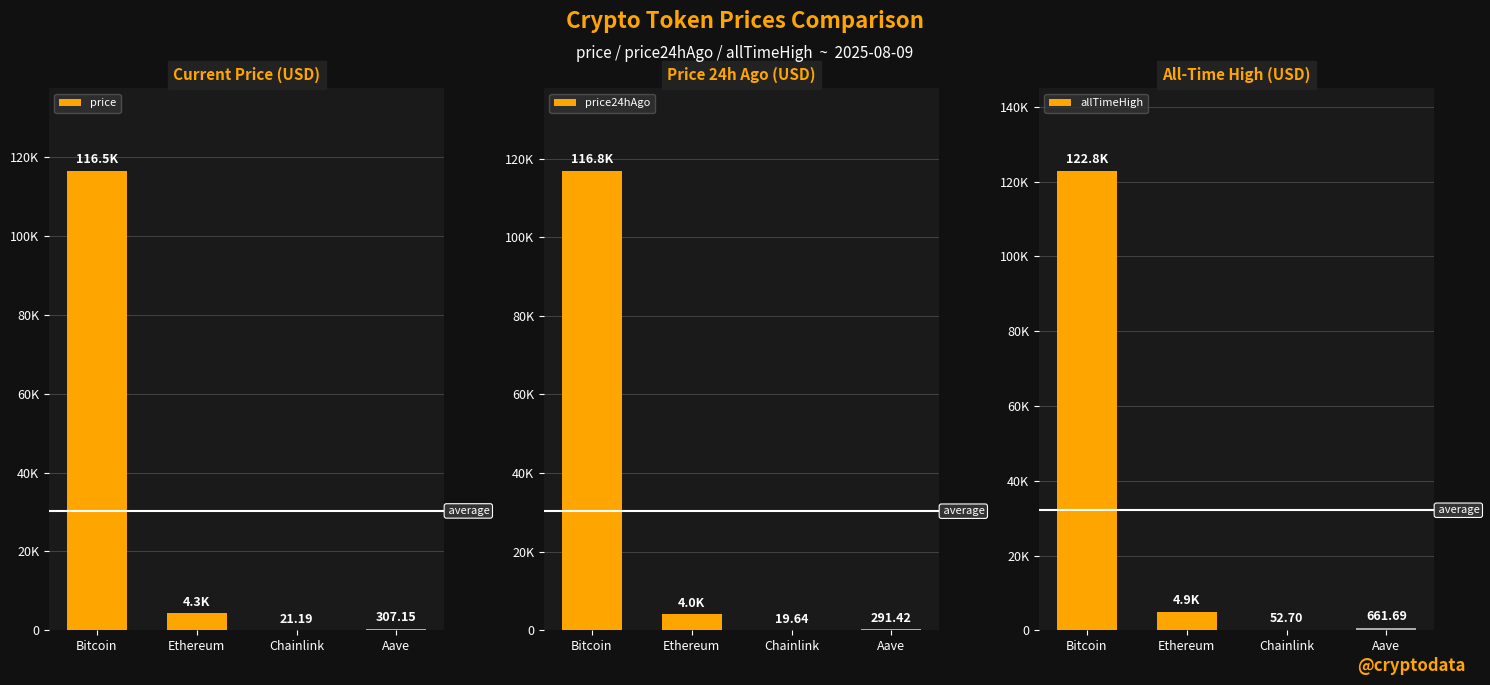

How many values in the price24hAgo series are below 4043?

2